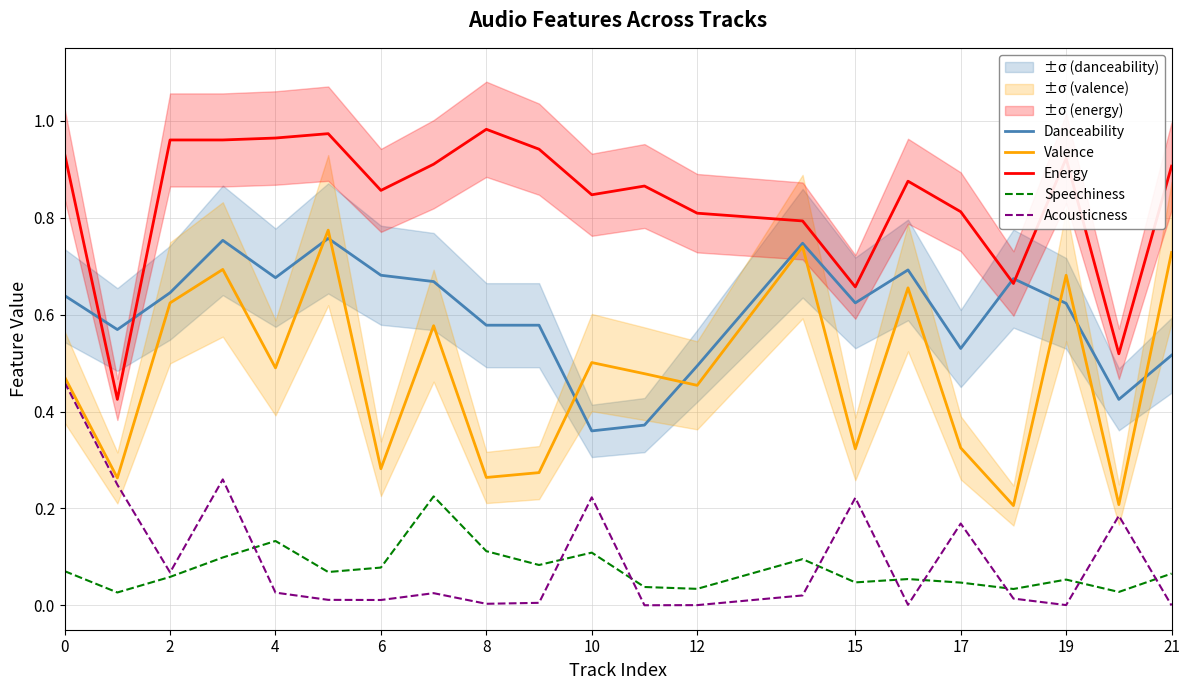

True or false: Speechiness and Energy intersect in this chart.

False